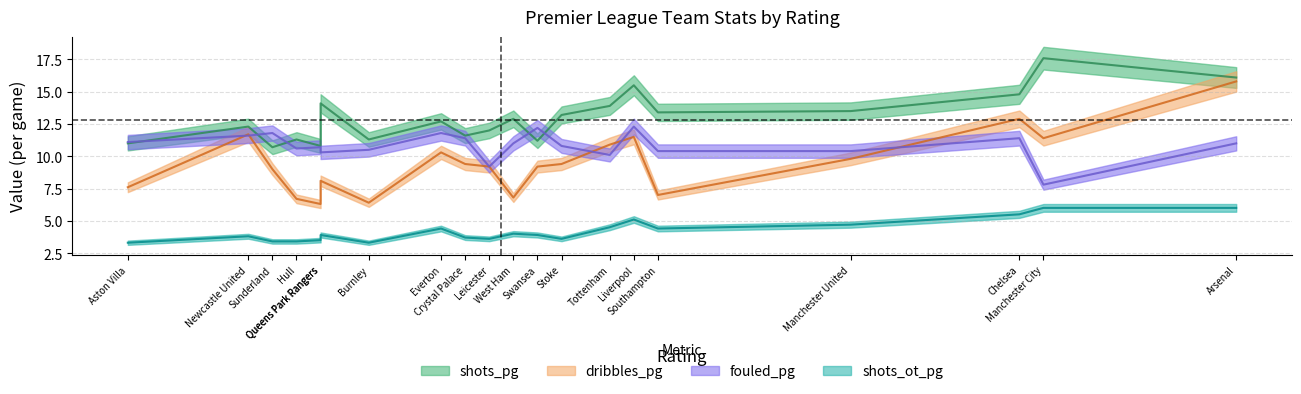

True or false: shots_ot_pg has more than 2 points higher than both neighbors.

True